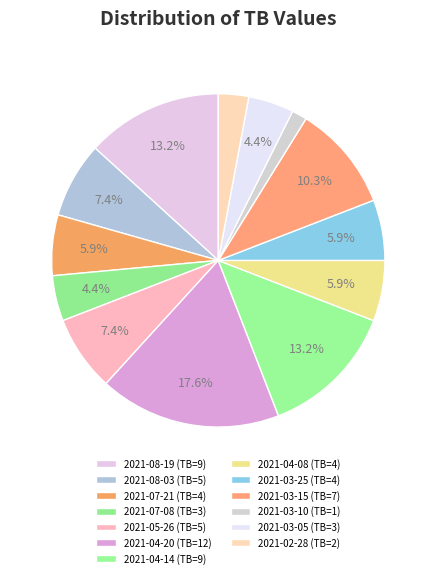

How many slices are in this pie chart?

13